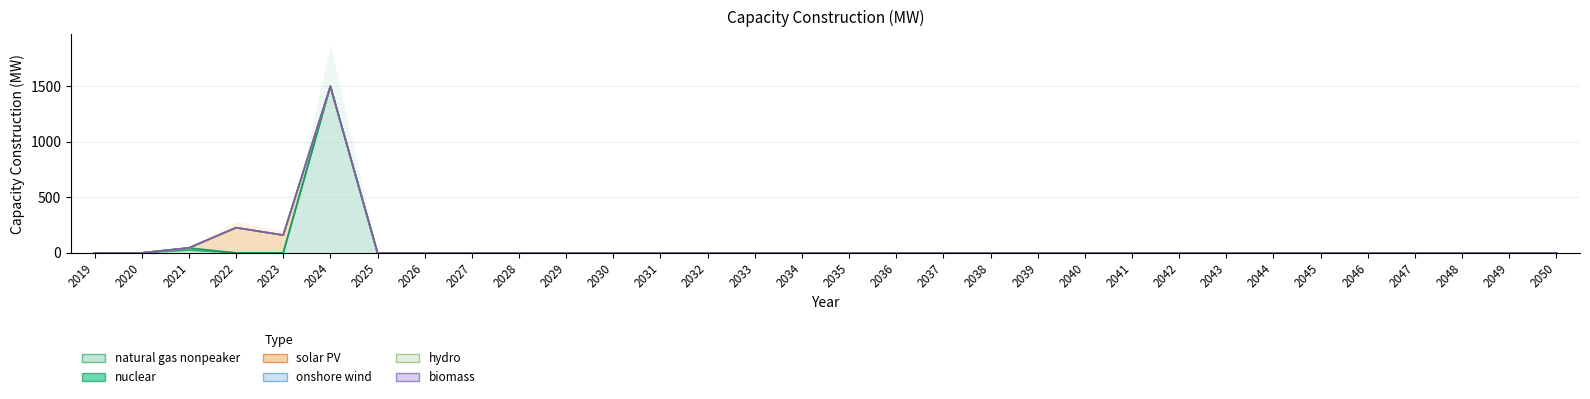

Which label corresponds to the largest value in the chart?

2024